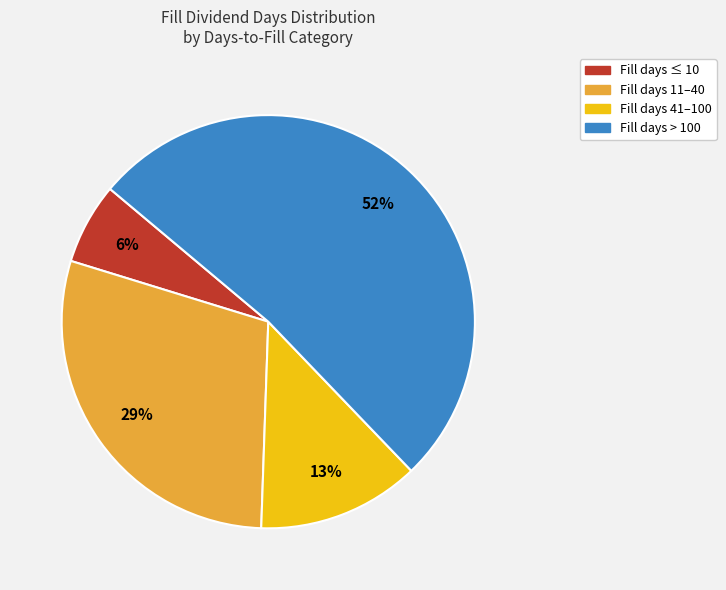

To the nearest percent, what is the difference between the Fill days ≤ 10 and Fill days 11–40 slice percentages?

23%